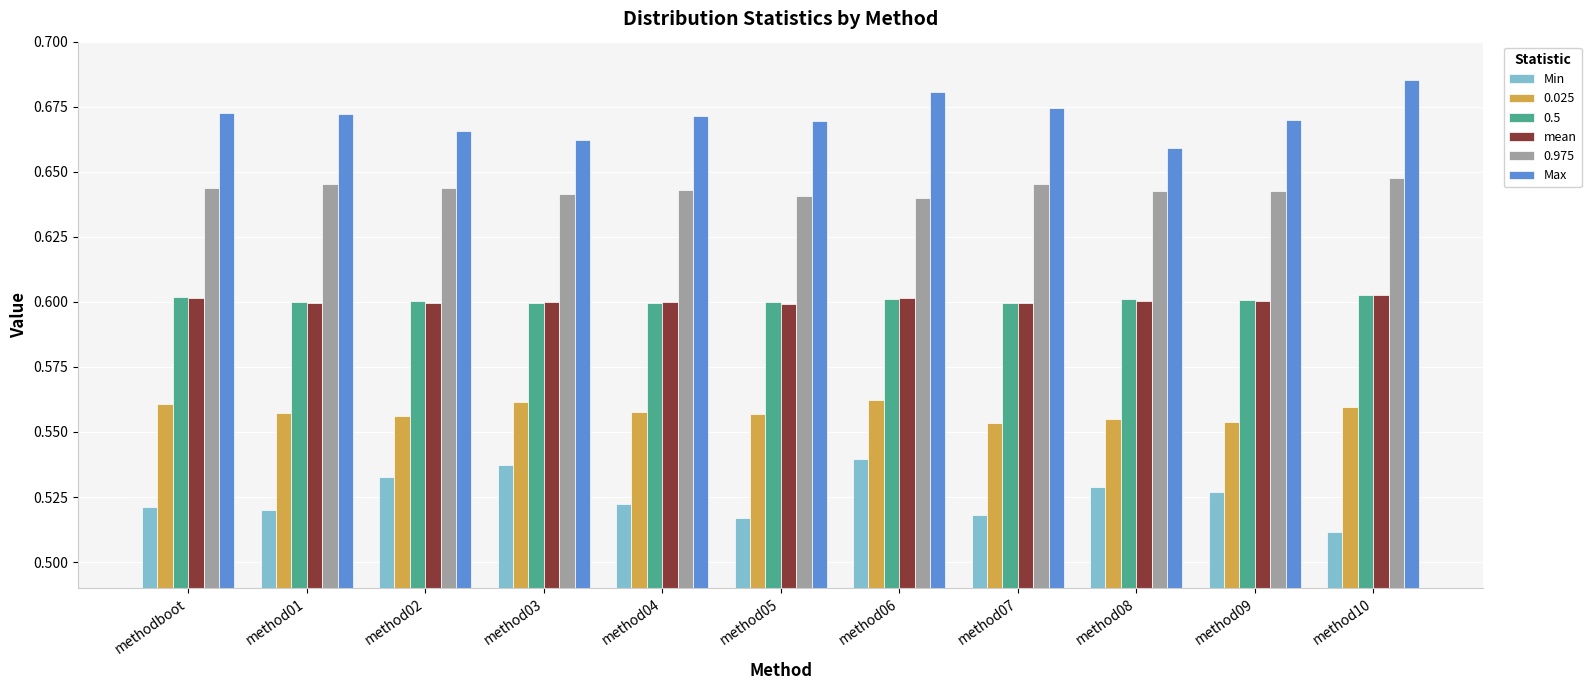

At how many categories does at least one series exceed 0?

11